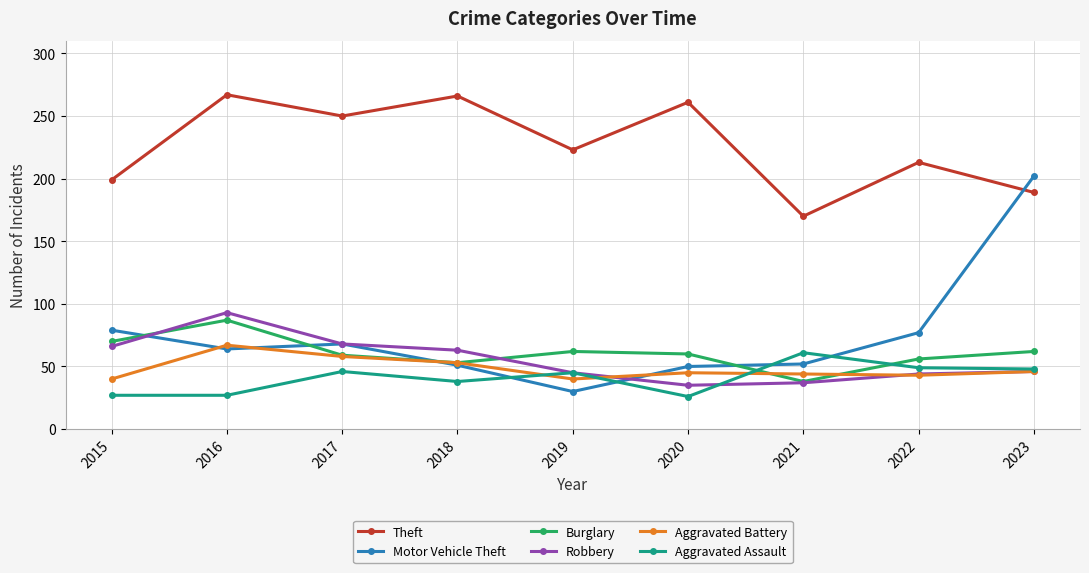

At which category does Motor Vehicle Theft reach its first local valley?

2016